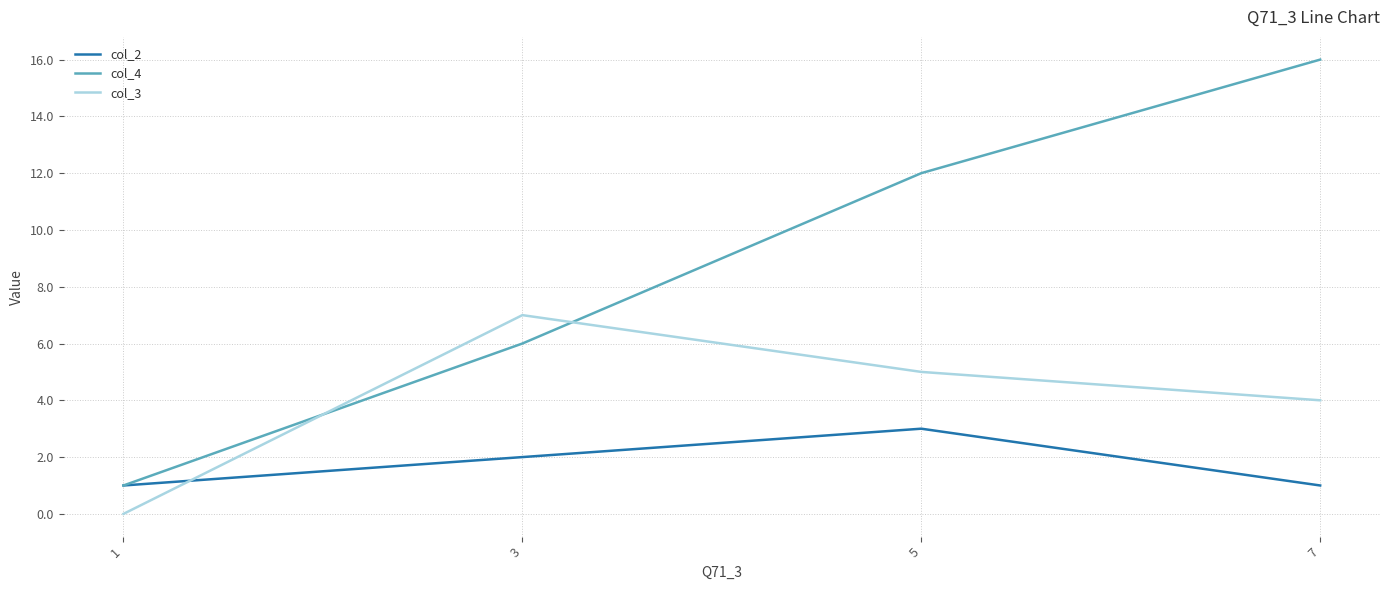

What is the maximum value shown in the chart?

16